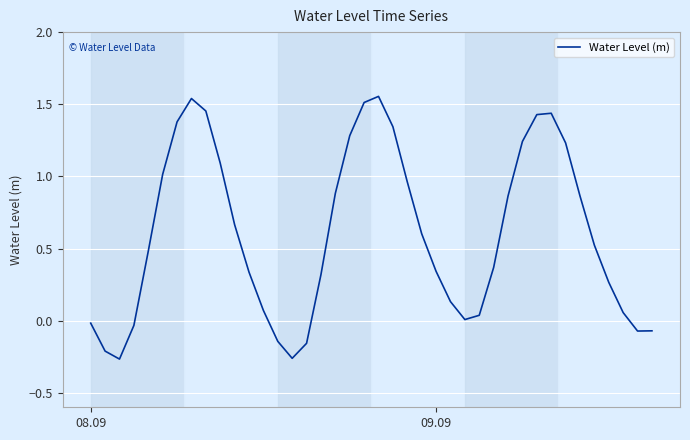

What is the difference between the maximum and minimum values?

1.8